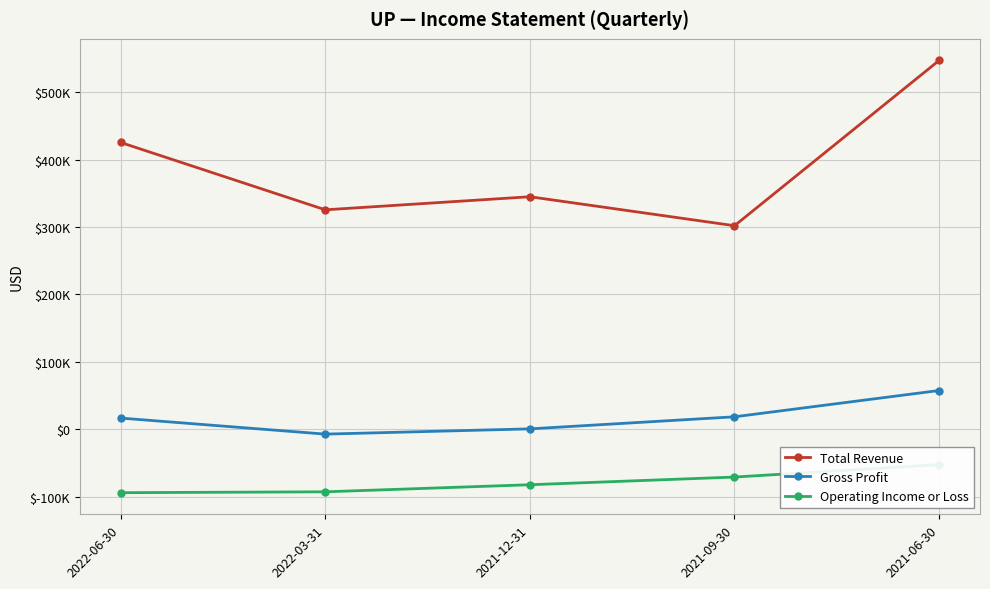

Which series has the widest spread of values?

Total Revenue